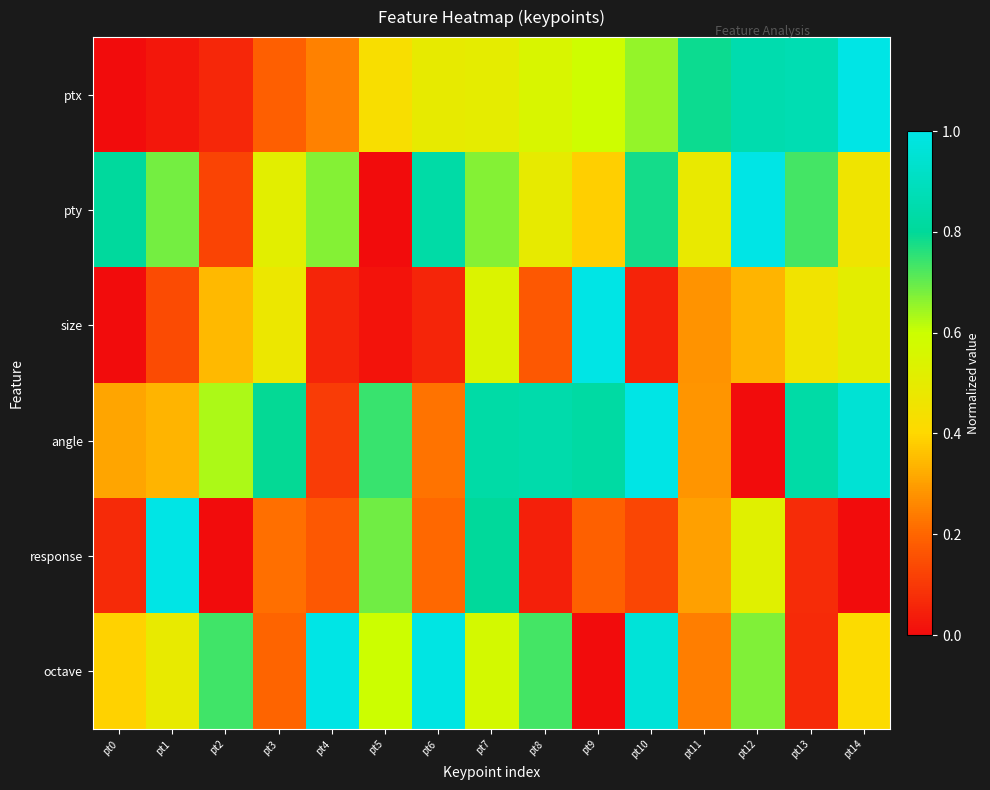

Reading right to left, list all the values displayed in this chart.

ptx: pt14=1.0	pt13=0.9	pt12=0.9	pt11=0.8	pt10=0.7	pt9=0.6	pt8=0.6	pt7=0.5	pt6=0.5	pt5=0.4	pt4=0.2	pt3=0.2	pt2=0.1	pt1=0.0	pt0=0.0
pty: pt14=0.5	pt13=0.7	pt12=1.0	pt11=0.5	pt10=0.8	pt9=0.4	pt8=0.5	pt7=0.7	pt6=0.8	pt5=0.0	pt4=0.7	pt3=0.5	pt2=0.1	pt1=0.7	pt0=0.8
size: pt14=0.5	pt13=0.5	pt12=0.3	pt11=0.3	pt10=0.1	pt9=1.0	pt8=0.2	pt7=0.5	pt6=0.1	pt5=0.0	pt4=0.1	pt3=0.5	pt2=0.3	pt1=0.1	pt0=0.0
angle: pt14=1.0	pt13=0.8	pt12=0.0	pt11=0.3	pt10=1.0	pt9=0.8	pt8=0.8	pt7=0.8	pt6=0.2	pt5=0.7	pt4=0.1	pt3=0.8	pt2=0.6	pt1=0.3	pt0=0.3
response: pt14=0.0	pt13=0.1	pt12=0.5	pt11=0.3	pt10=0.1	pt9=0.2	pt8=0.0	pt7=0.8	pt6=0.2	pt5=0.7	pt4=0.2	pt3=0.2	pt2=0.0	pt1=1.0	pt0=0.1
octave: pt14=0.4	pt13=0.1	pt12=0.7	pt11=0.2	pt10=1.0	pt9=0.0	pt8=0.7	pt7=0.6	pt6=1.0	pt5=0.6	pt4=1.0	pt3=0.2	pt2=0.7	pt1=0.5	pt0=0.4